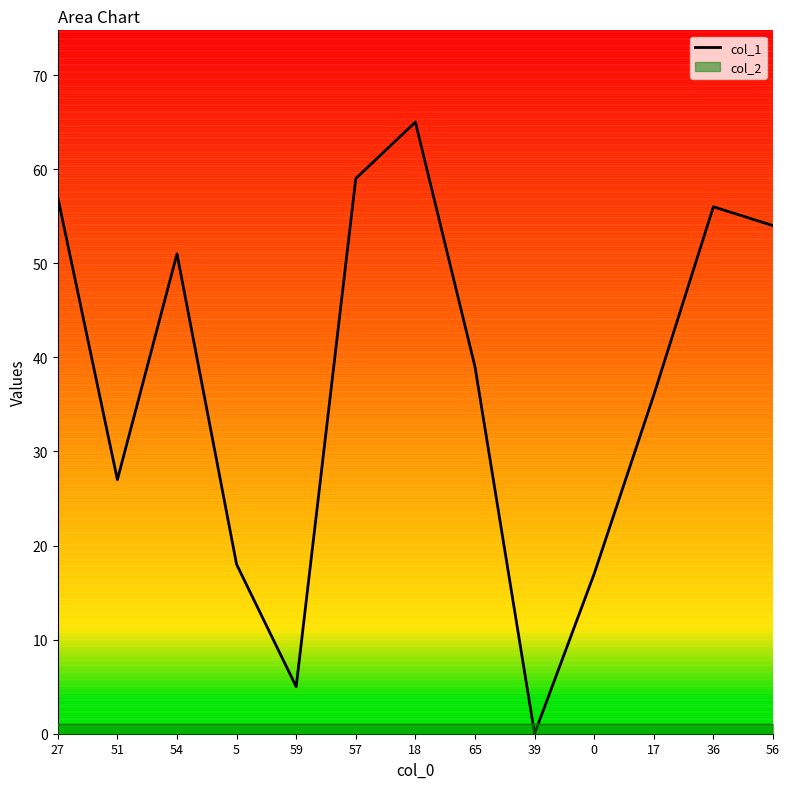

True or false: the data shows 0 at 39.

True